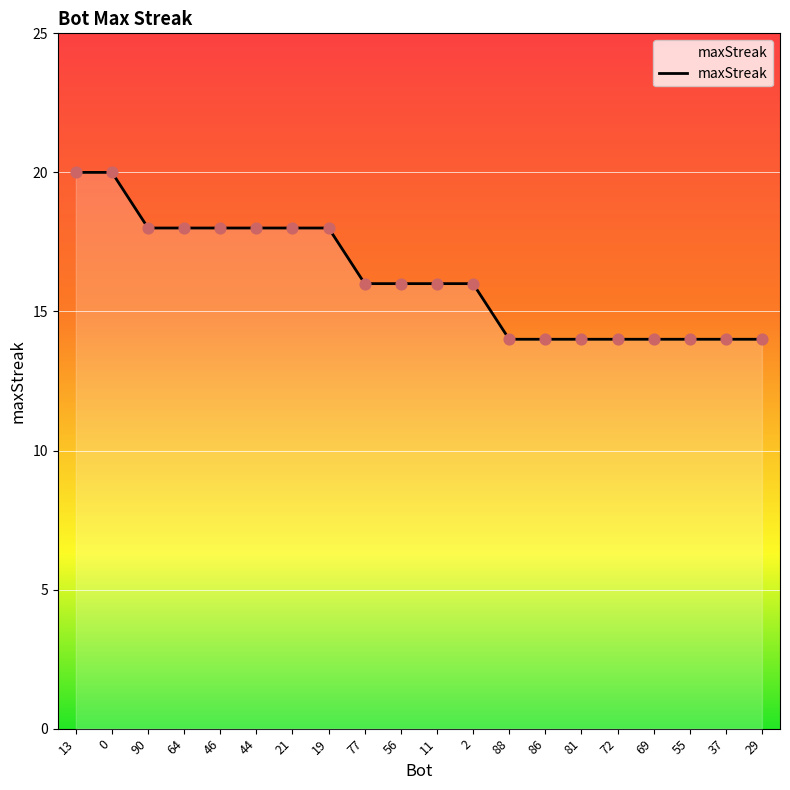

Between 44 and 11, which is larger?

44